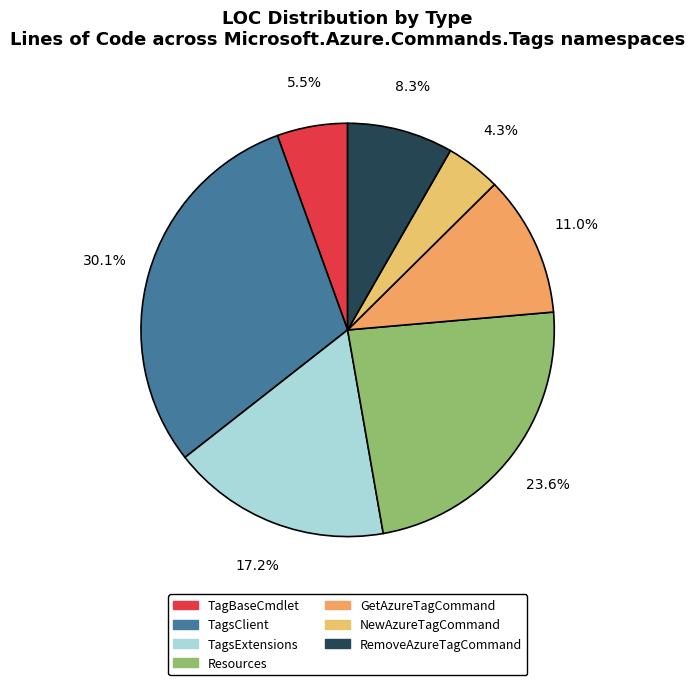

Do RemoveAzureTagCommand and GetAzureTagCommand together represent more than half of the pie?

No